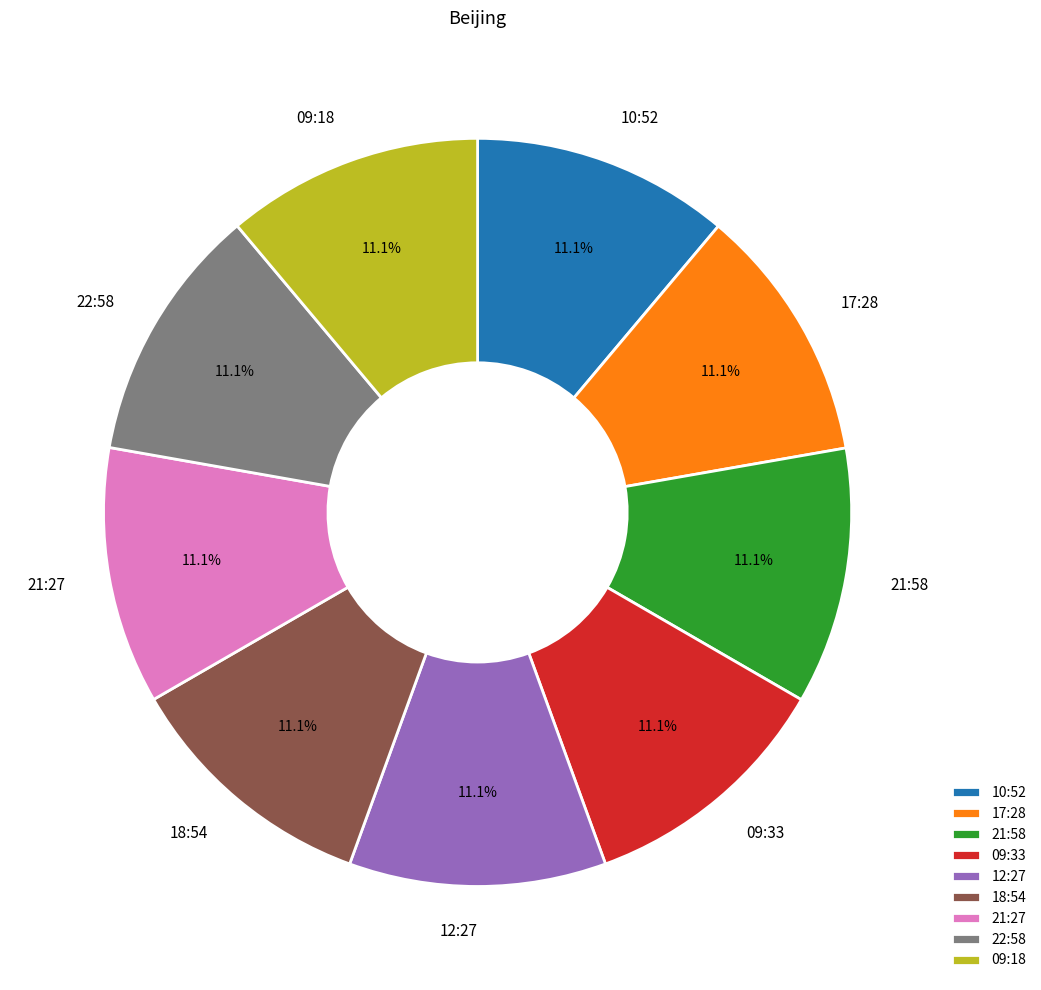

Does 09:18 represent more than half of the total?

No